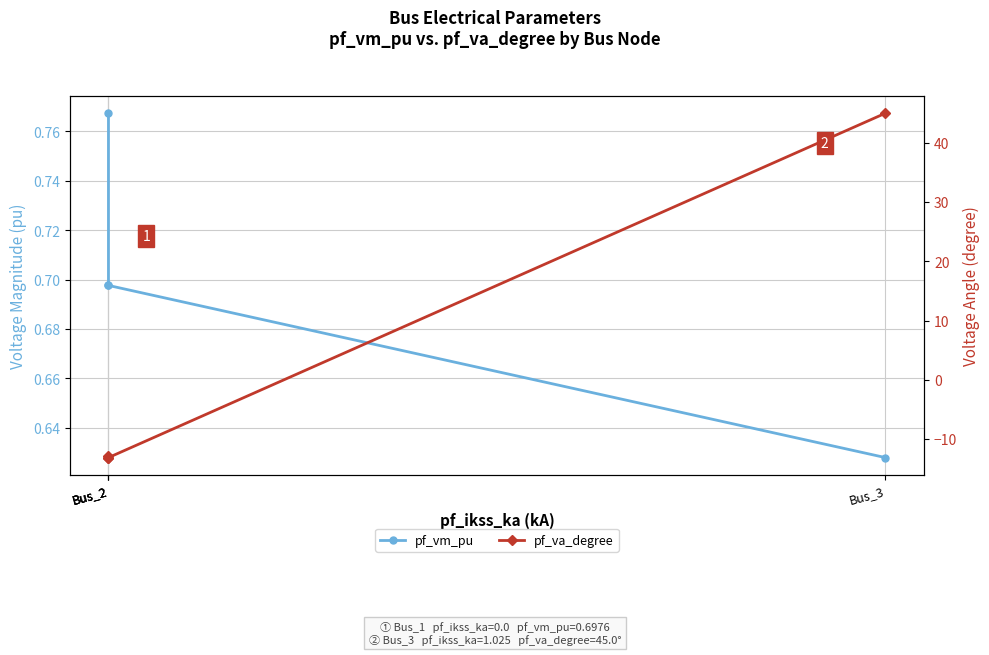

Reading left to right, list all the values displayed in this chart.

pf_vm_pu: 0.8	0.7	0.7	0.6
pf_va_degree: -12.8	-13.1	-13.1	45.0